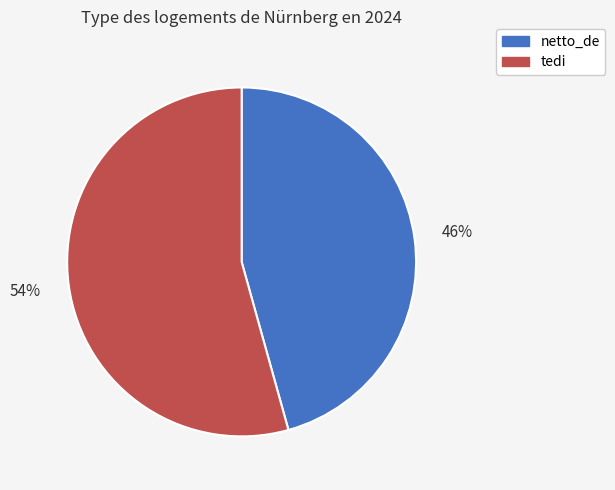

Which slice represents more than half of the pie?

tedi